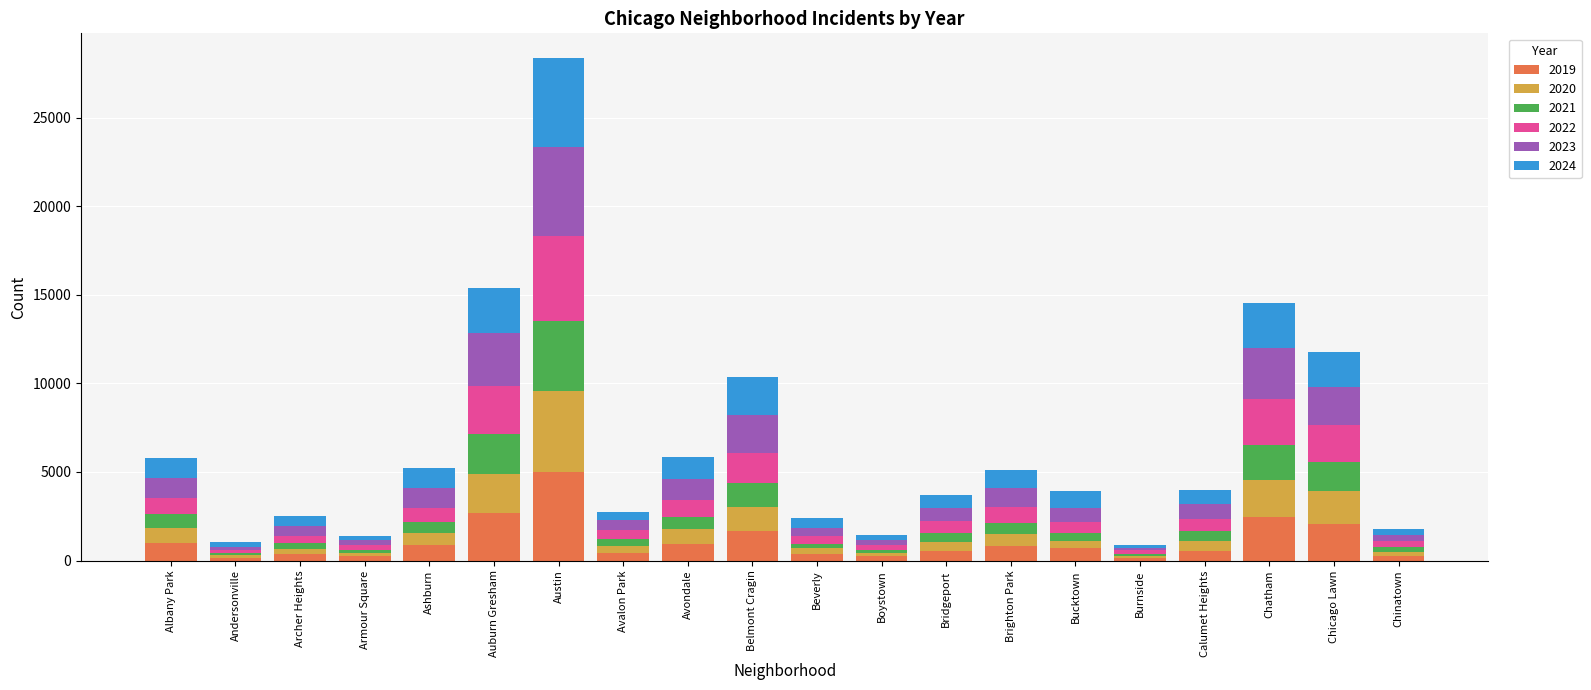

Which category has the highest value in the 2019 series?

Austin